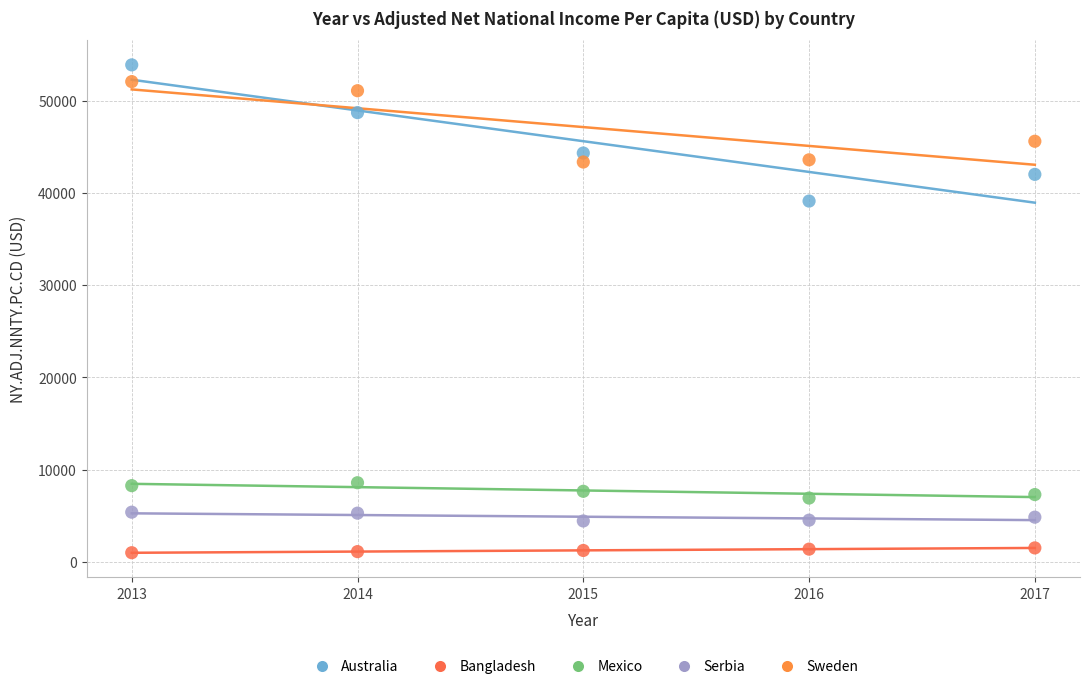

Across all data points, what is the range of X values (max minus min)?

4.0